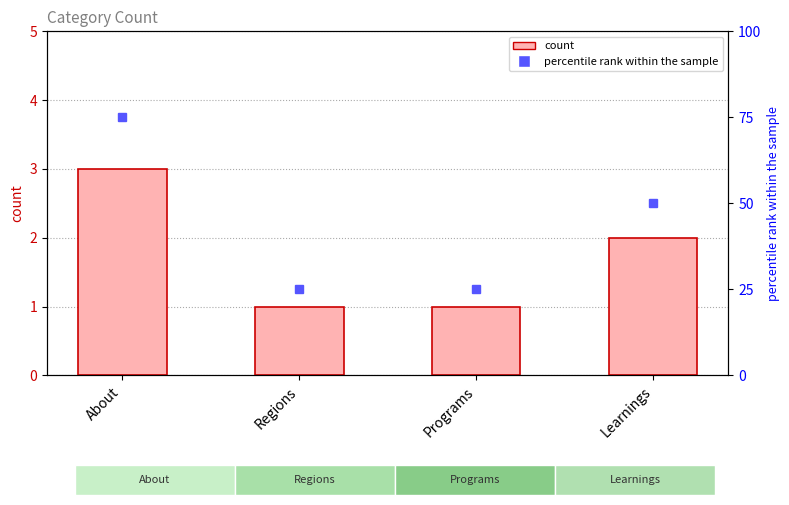

Read the value at About.

3